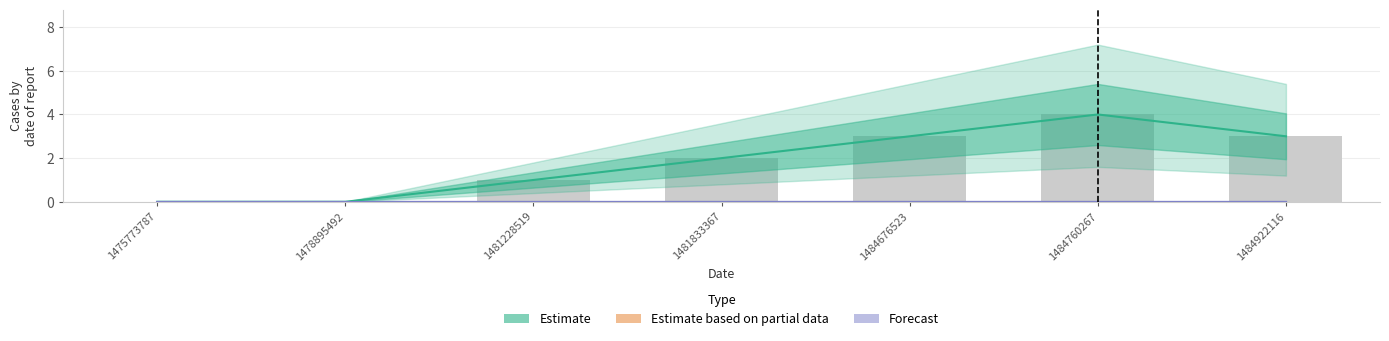

Which series has the largest total across all categories?

Estimate